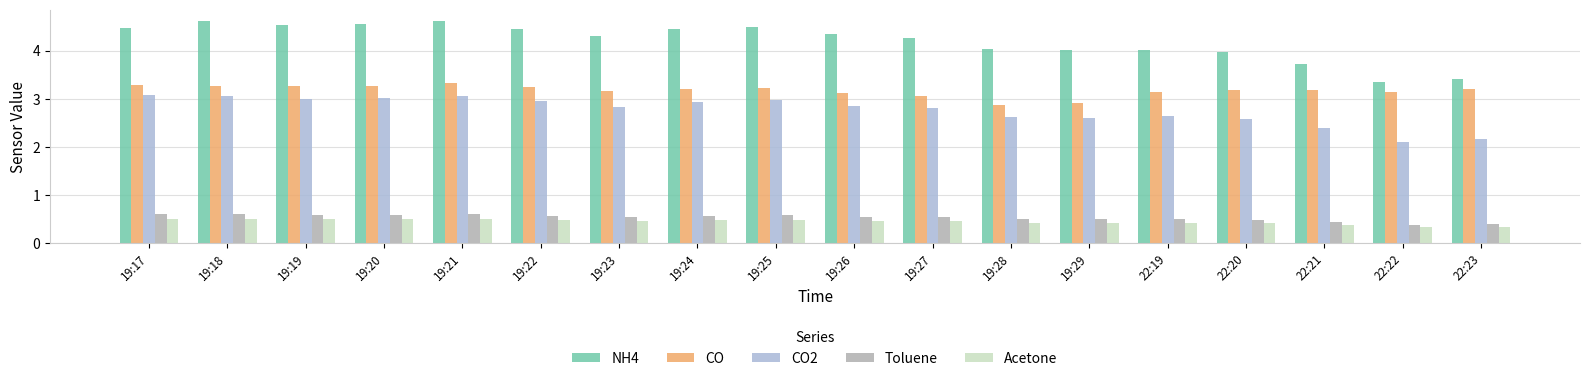

What is the maximum value shown in the chart?

4.6